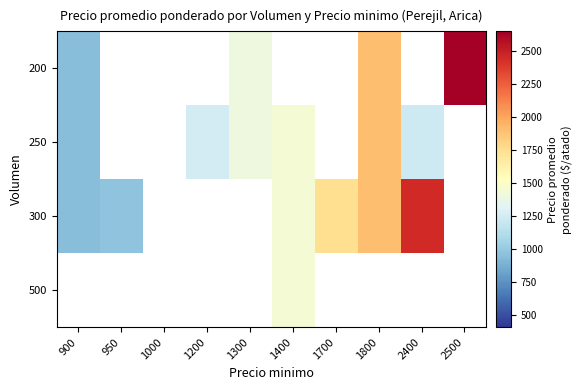

Which category has the lowest value in the 300 series?

900